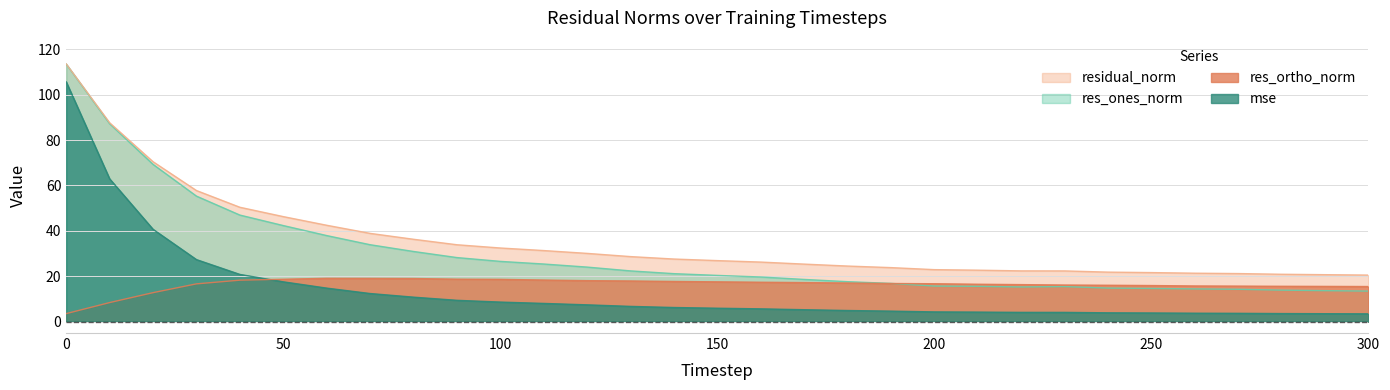

True or false: res_ones_norm and residual_norm intersect in this chart.

False